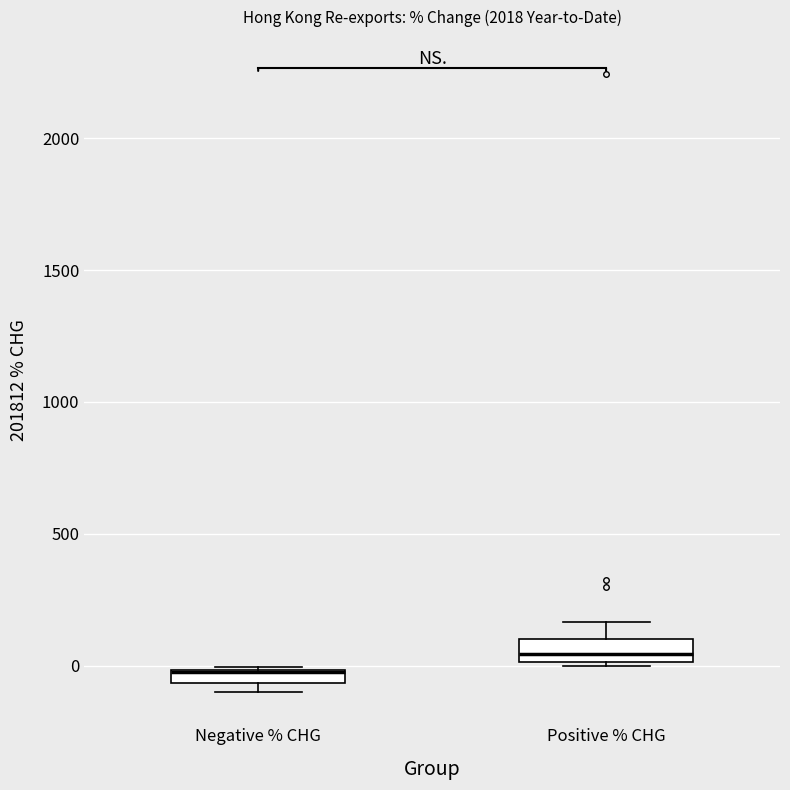

Where is the lower edge of the box for Negative % CHG on the y-axis? The values are not printed on the chart, so give them approximately, as read against the axis.

-50